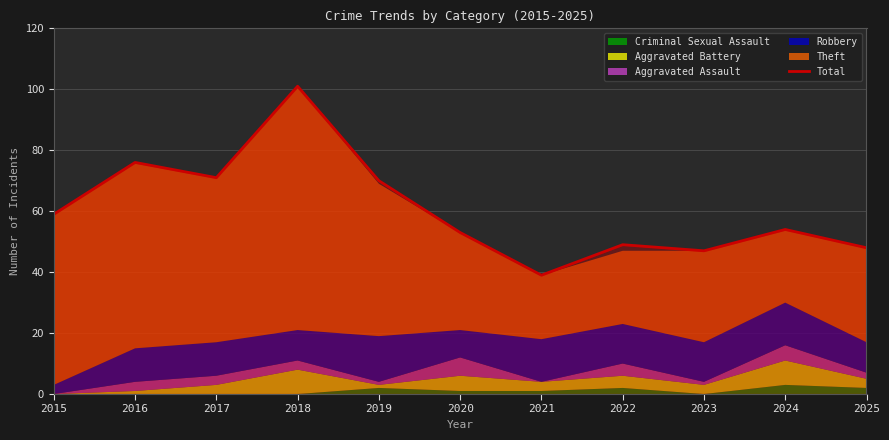

True or false: Total has a value of 70 at 2019.

True